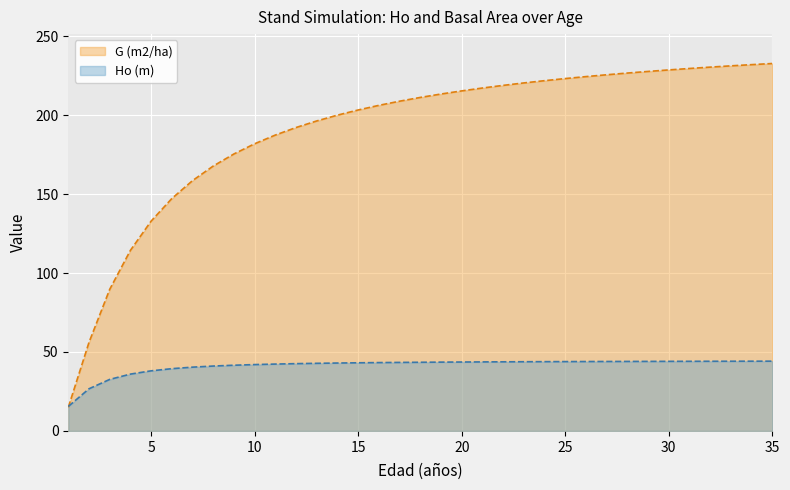

Is the value of Ho (m) at 2 greater than the value of G (m2/ha) at 5?

No